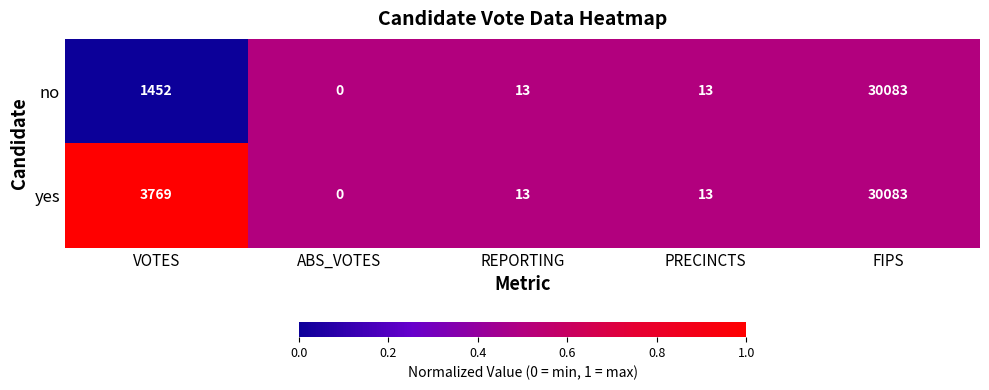

At which label is yes closest to 15041?

VOTES